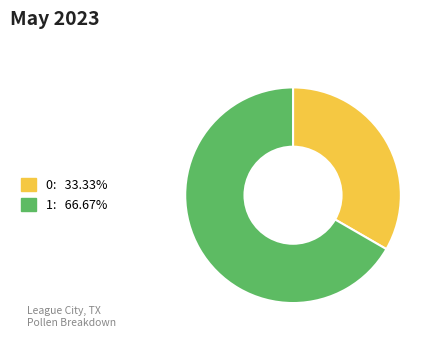

Is there a majority slice in this chart?

Yes